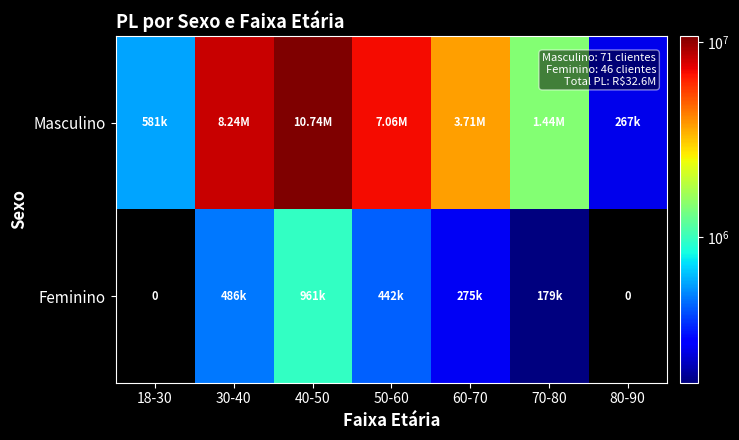

Is the value of Feminino at 18-30 greater than the value of Masculino at 80-90?

No